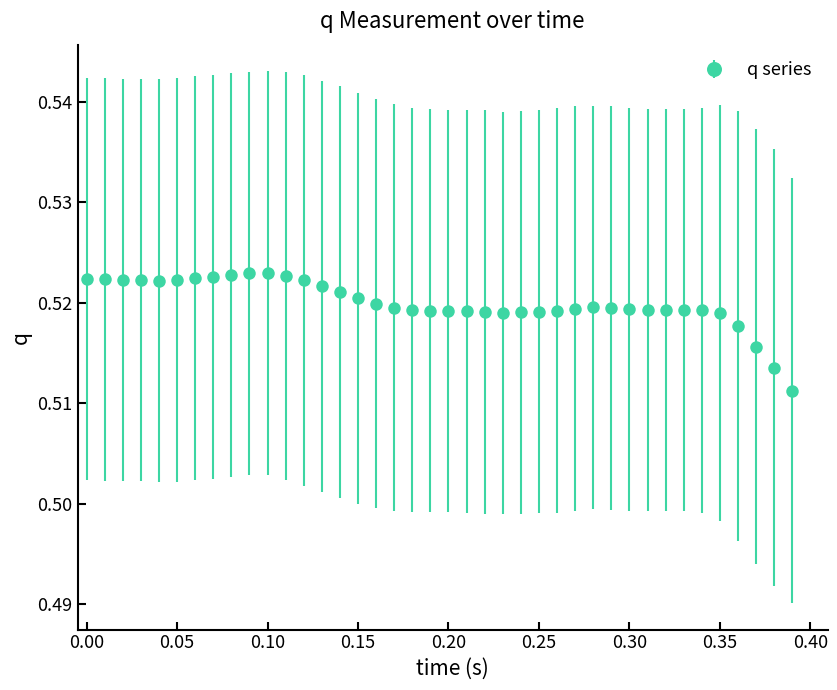

Count the values in the range 0 to 1.

40